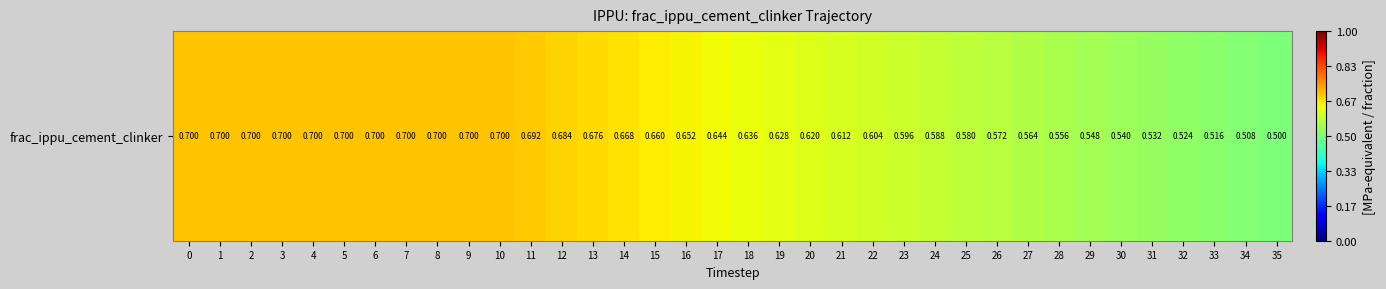

List the labels in order of value, largest first.

0, 1, 2, 3, 4, 5, 6, 7, 8, 9, 10, 11, 12, 13, 14, 15, 16, 17, 18, 19, 20, 21, 22, 23, 24, 25, 26, 27, 28, 29, 30, 31, 32, 33, 34, 35